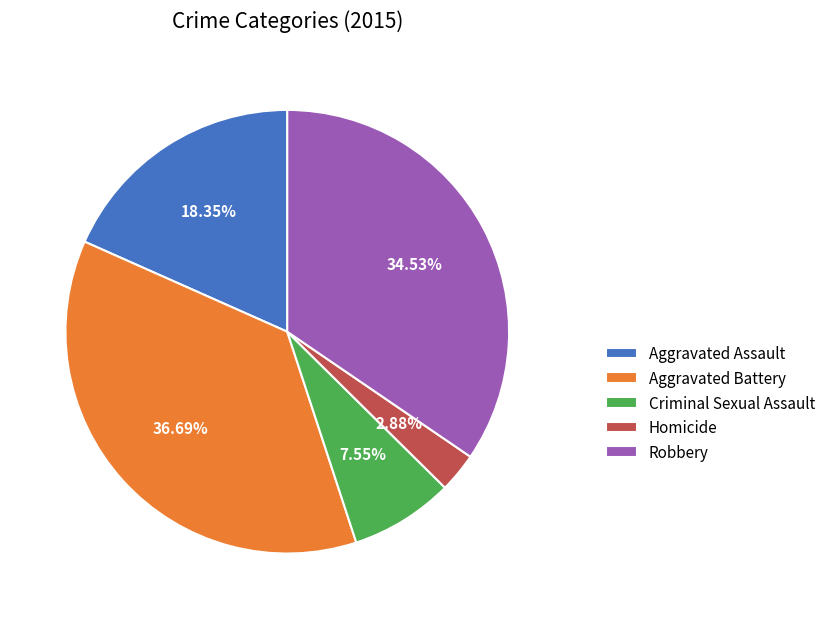

Which category has the biggest portion of the pie?

Aggravated Battery